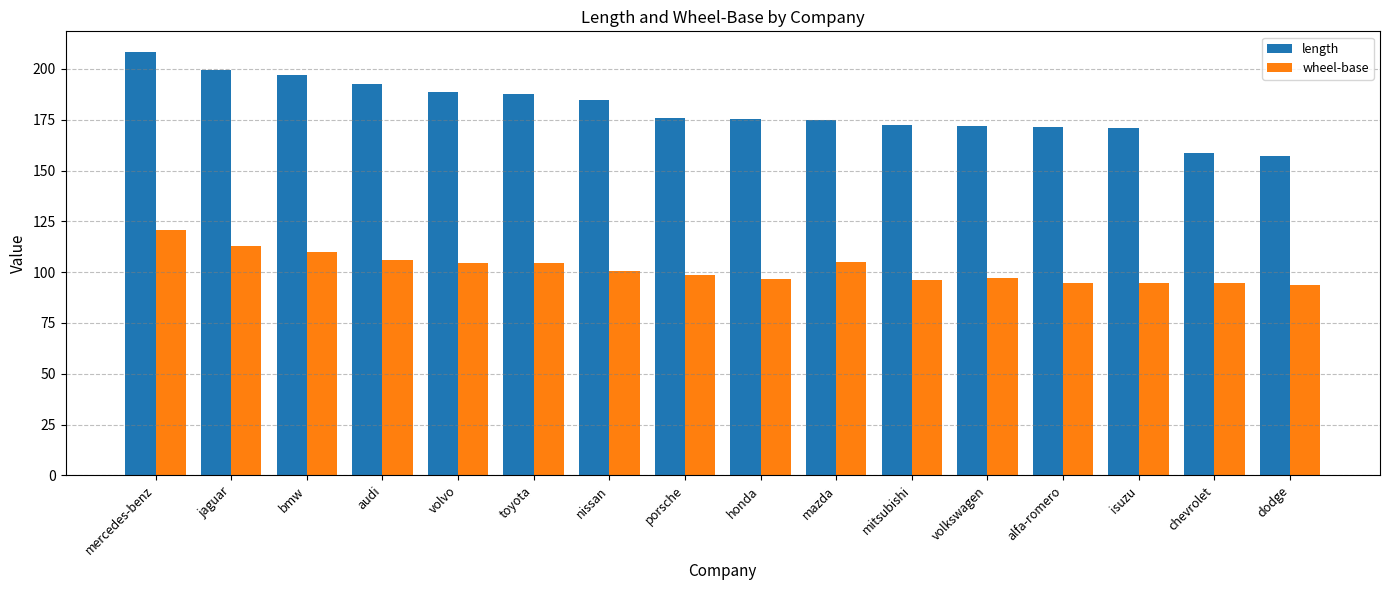

Is it true that length equals 175.4 at honda?

True